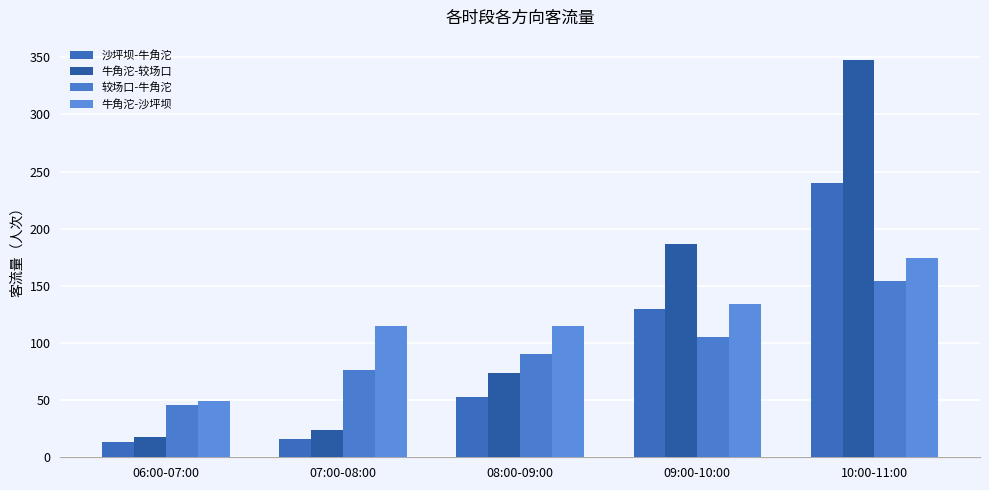

Is it true that 沙坪坝-牛角沱 equals 31 at 08:00-09:00?

False